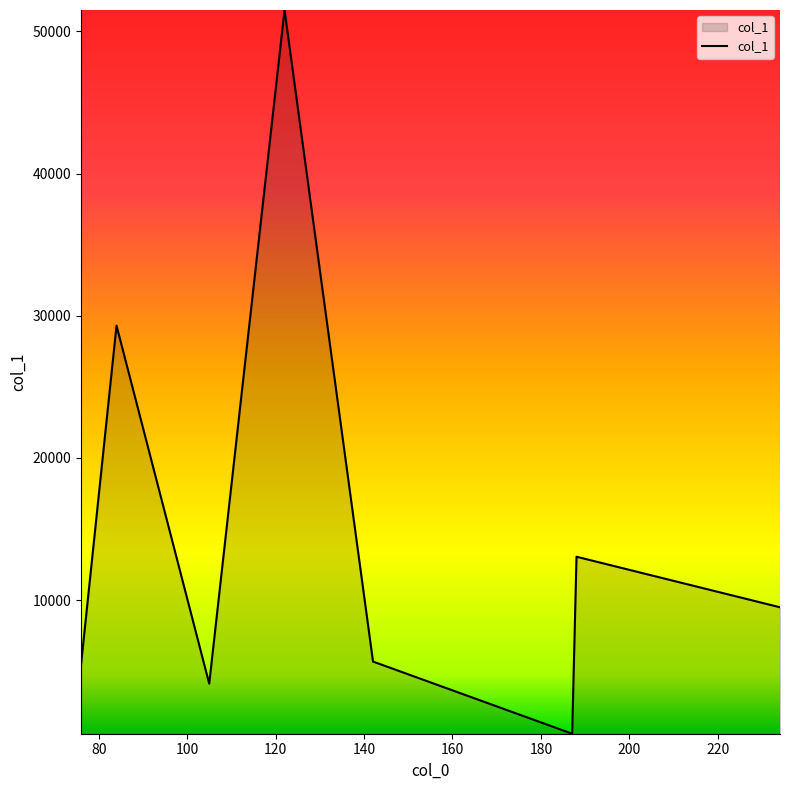

True or false: the data has more than 1 interior local peaks.

True